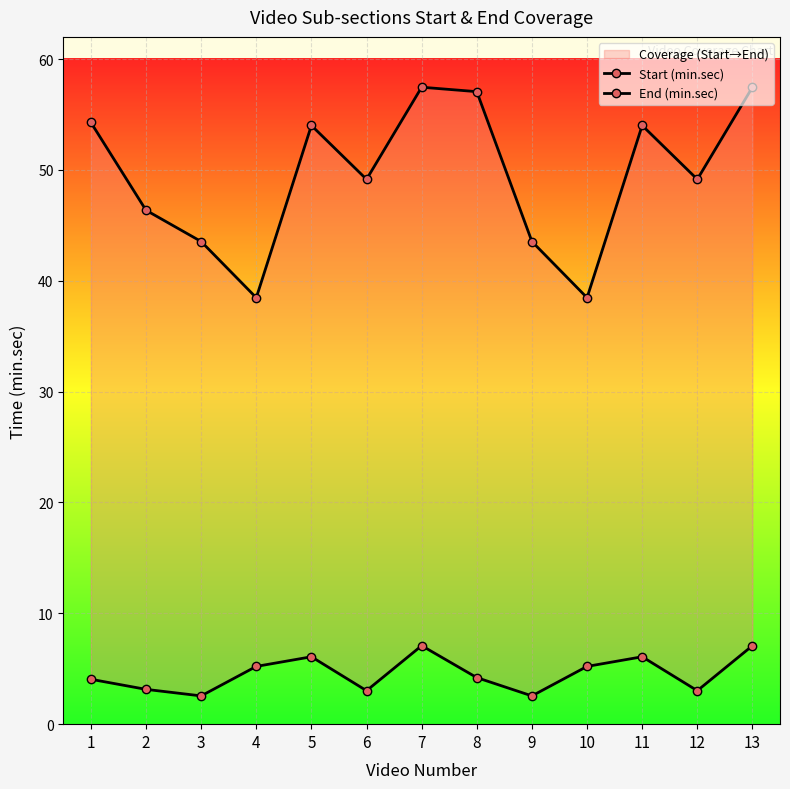

Which has a higher value, 9 or 10?

10